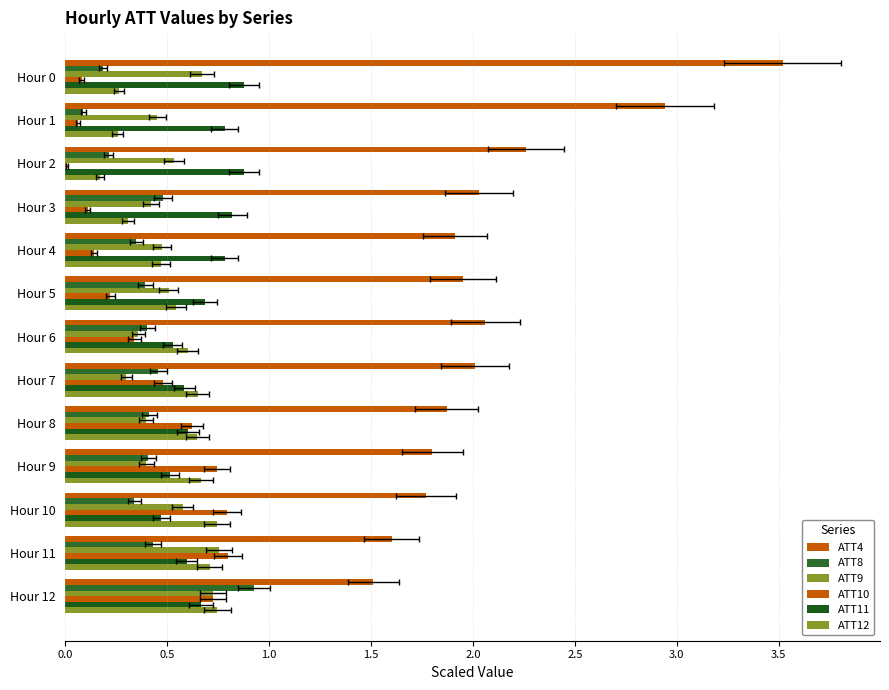

What is the difference between the maximum and second lowest values in the ATT12 series?

0.5